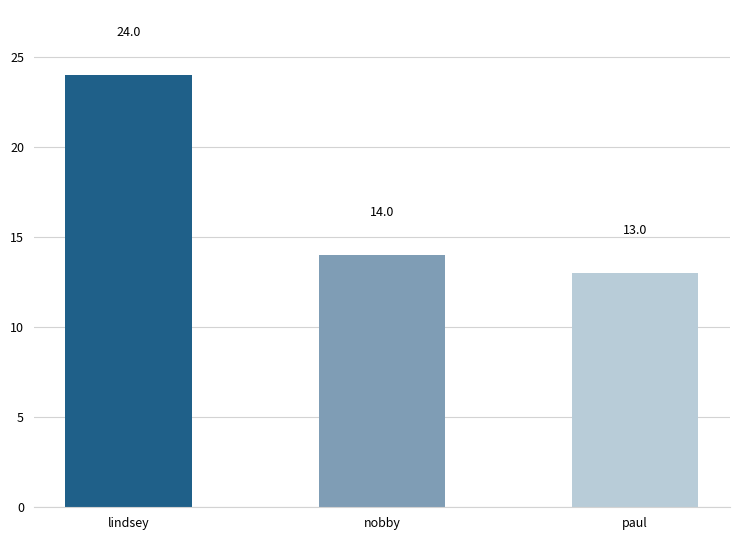

Which label corresponds to the largest value in the chart?

lindsey